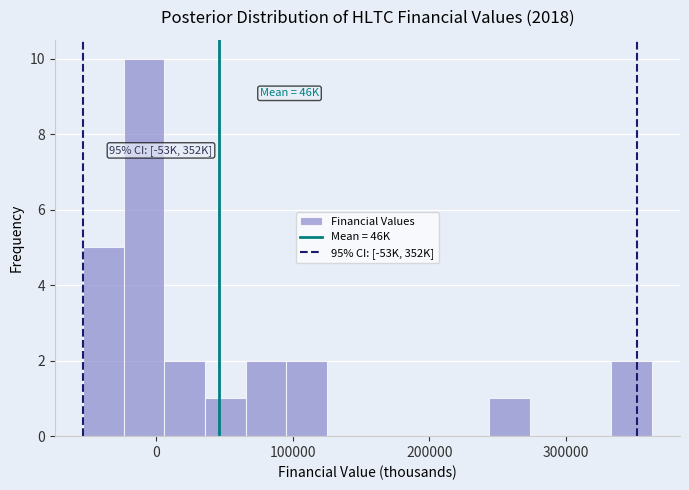

Around what value on the x-axis is the tallest bar? Give the approximate position of its centre, as read against the axis.

-10000